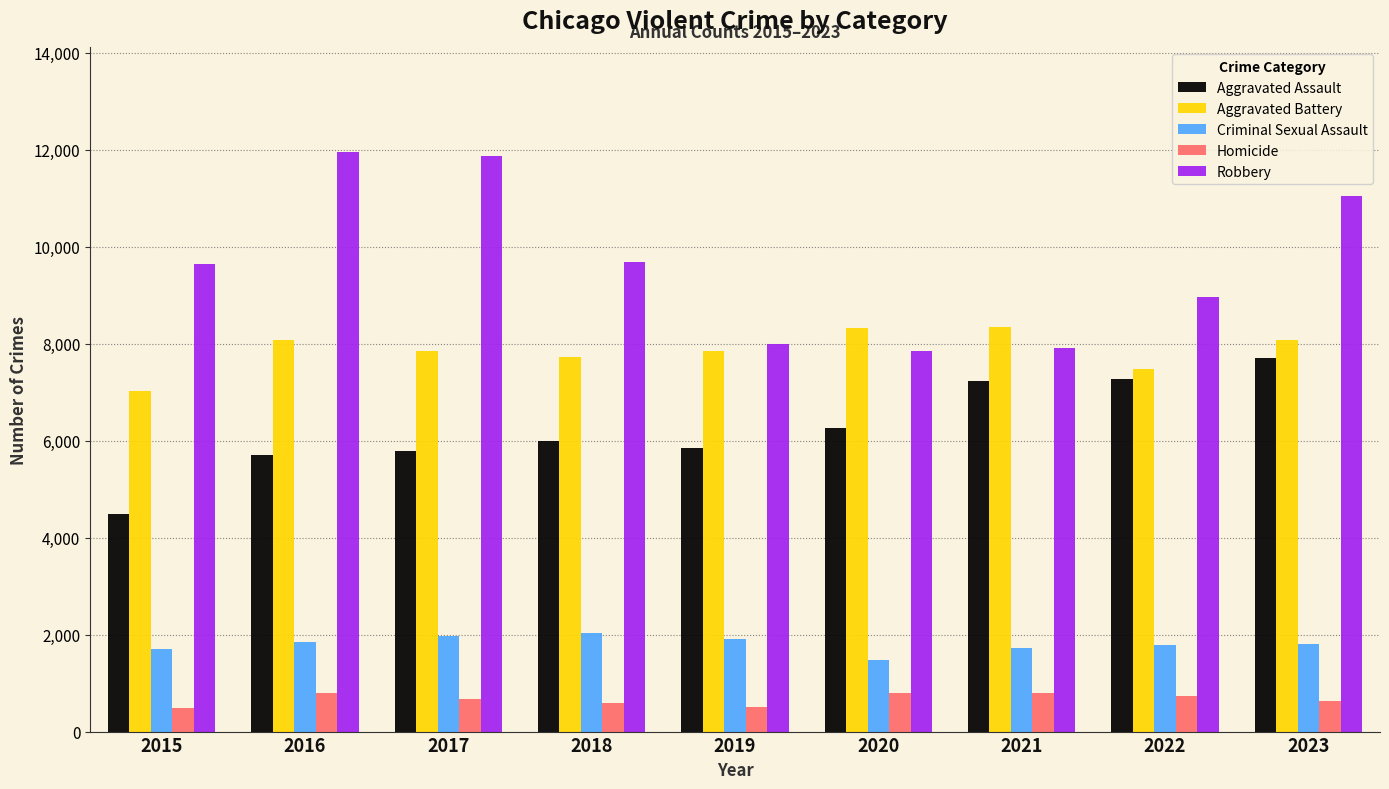

At which label is Robbery closest to 9907?

2018